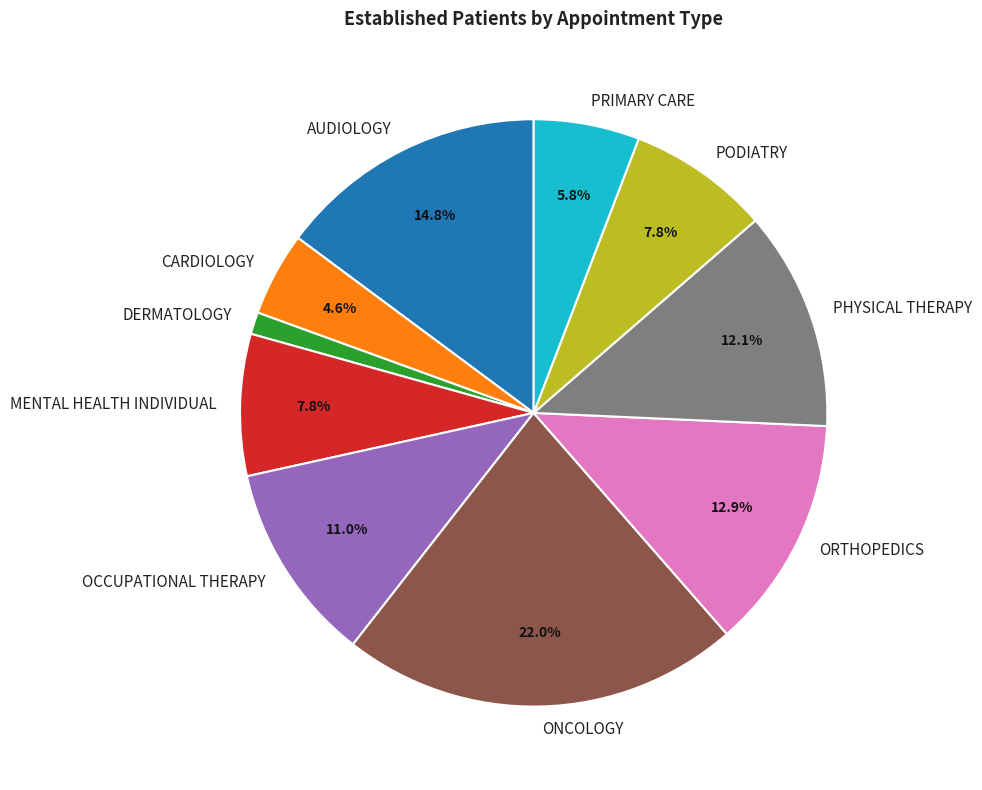

Which slice is the largest?

ONCOLOGY